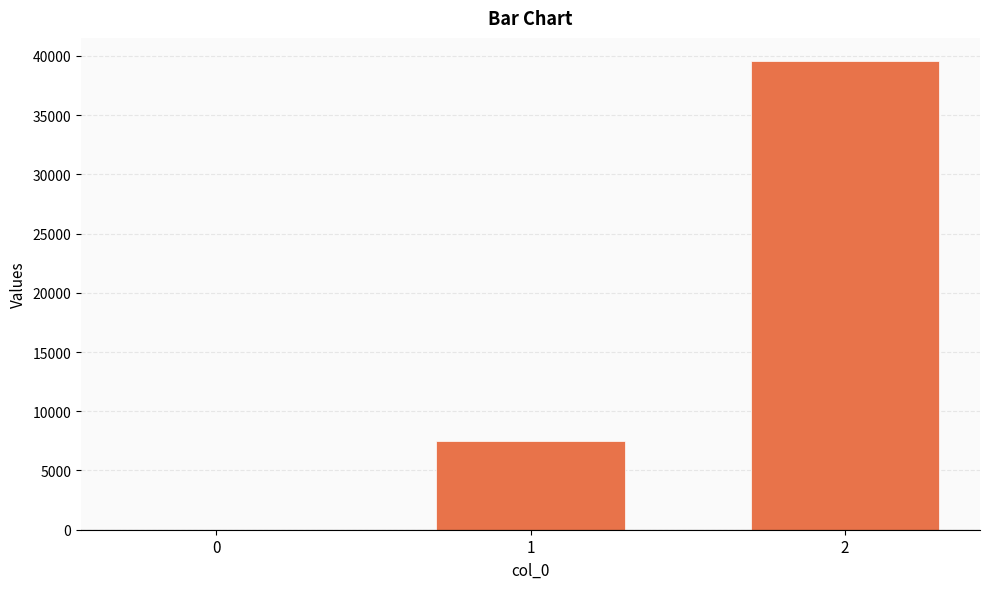

Reading right to left, what are all the values shown in this chart?

2=39538	1=7460	0=0